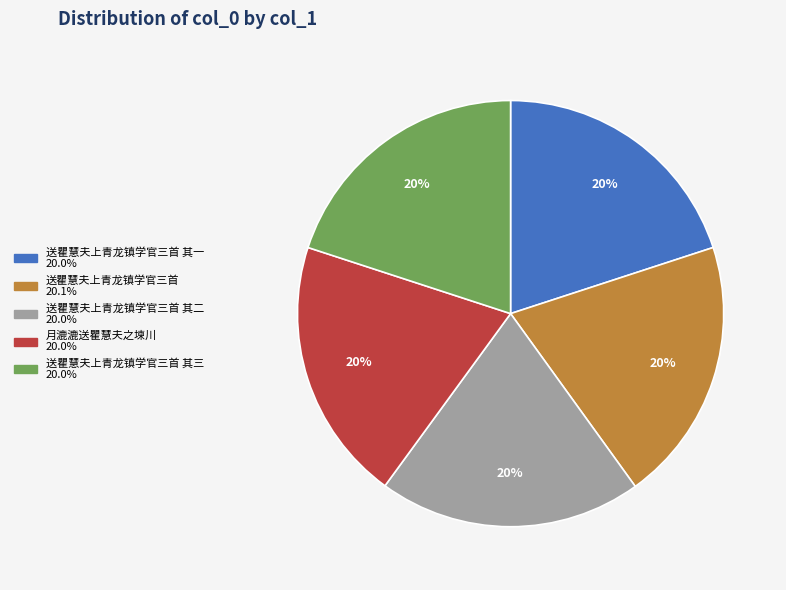

Is there any slice that represents more than half of the pie?

No